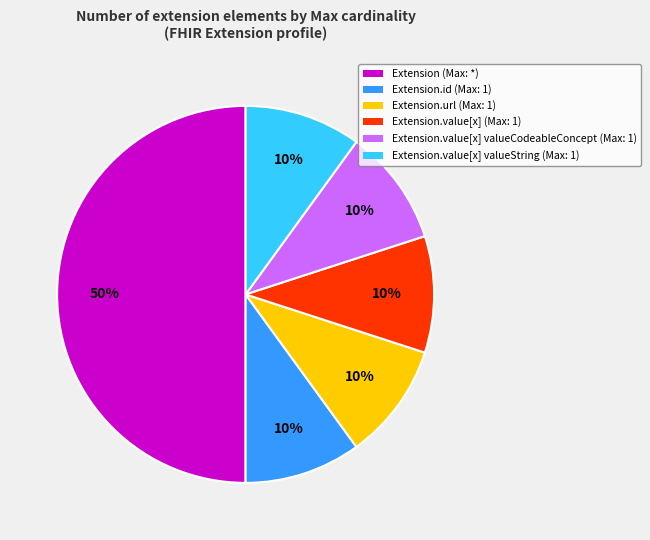

Which category has the biggest portion of the pie?

Extension (Max: *)